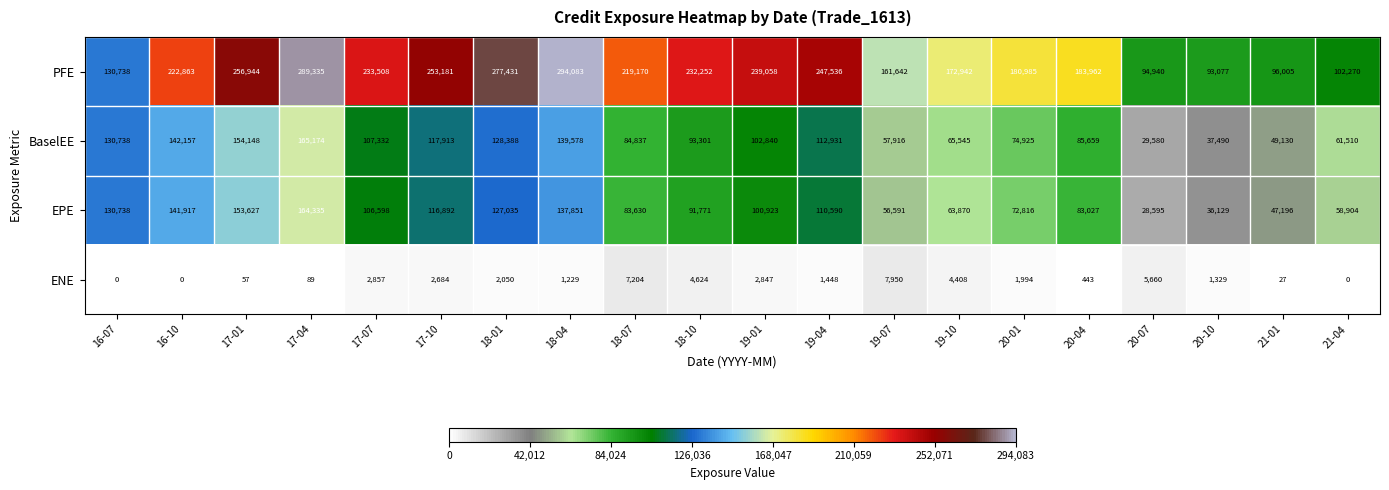

What is the difference between the second highest and minimum values in the EPE series?

125032